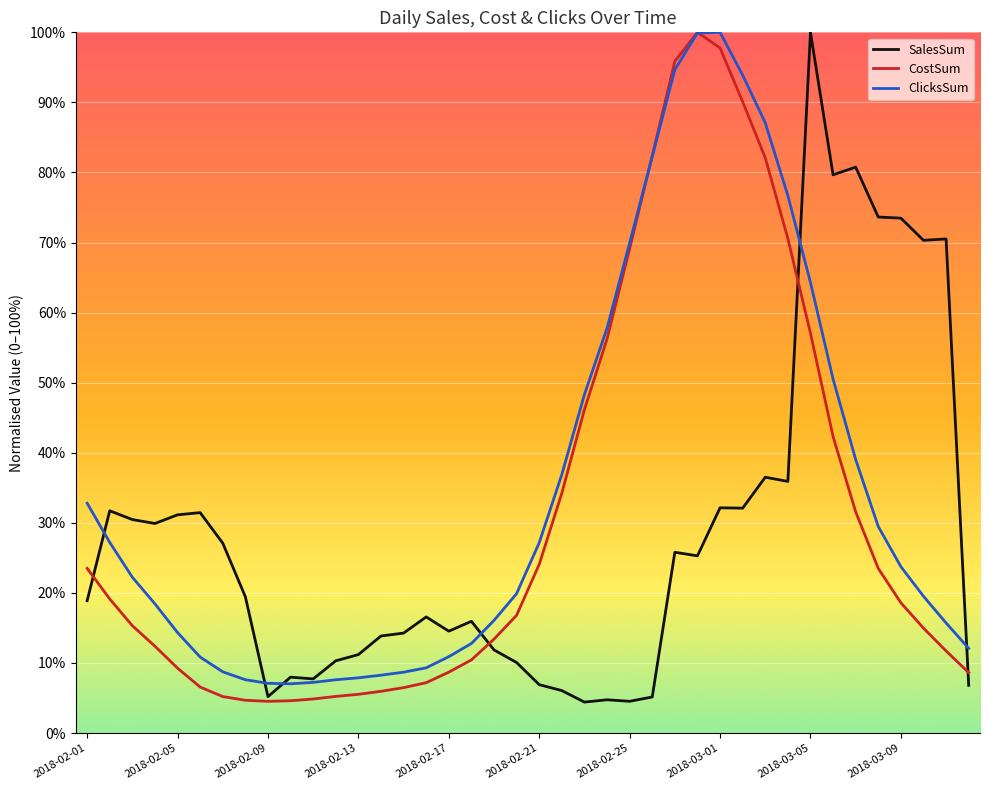

What are all the series names shown in the legend?

SalesSum, CostSum, ClicksSum